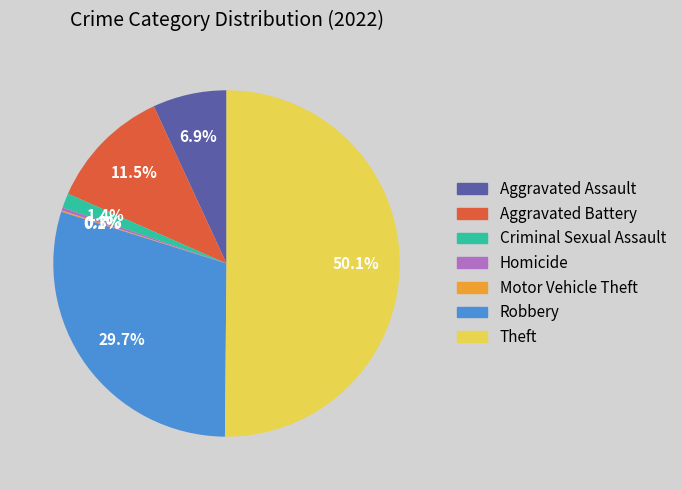

Which category has the biggest portion of the pie?

Theft